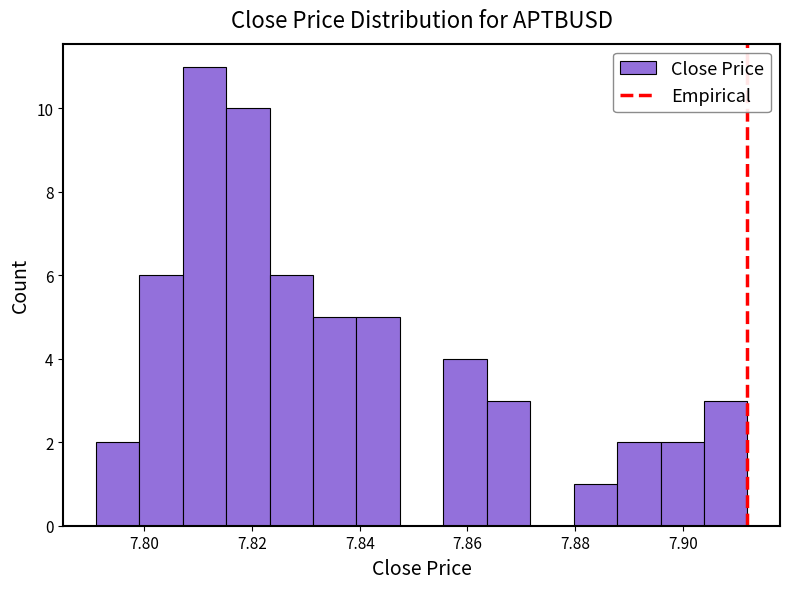

Reading left to right, transcribe this chart: for each bar, give the range it covers on the x-axis and its height. Neither the bar edges nor the heights are printed on the chart, so give them approximately, as read against the axes.

7.792 to 7.800: 2
7.800 to 7.808: 6
7.808 to 7.816: 11
7.816 to 7.824: 10
7.824 to 7.832: 6
7.832 to 7.840: 5
7.840 to 7.848: 5
7.848 to 7.856: 0
7.856 to 7.864: 4
7.864 to 7.872: 3
7.872 to 7.880: 0
7.880 to 7.888: 1
7.888 to 7.896: 2
7.896 to 7.904: 2
7.904 to 7.912: 3